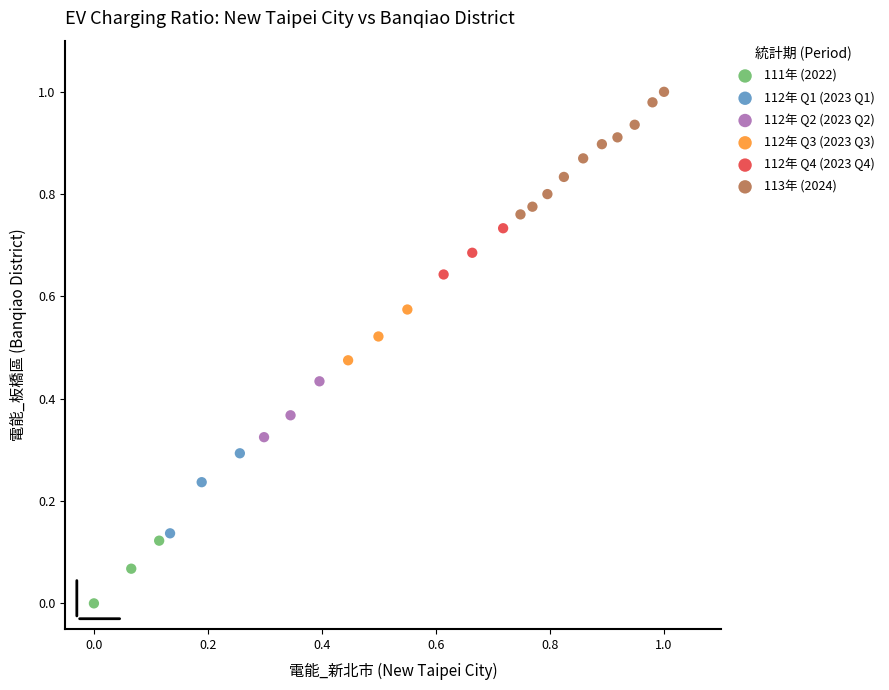

Which series contains the lowest Y value?

111年 (2022)